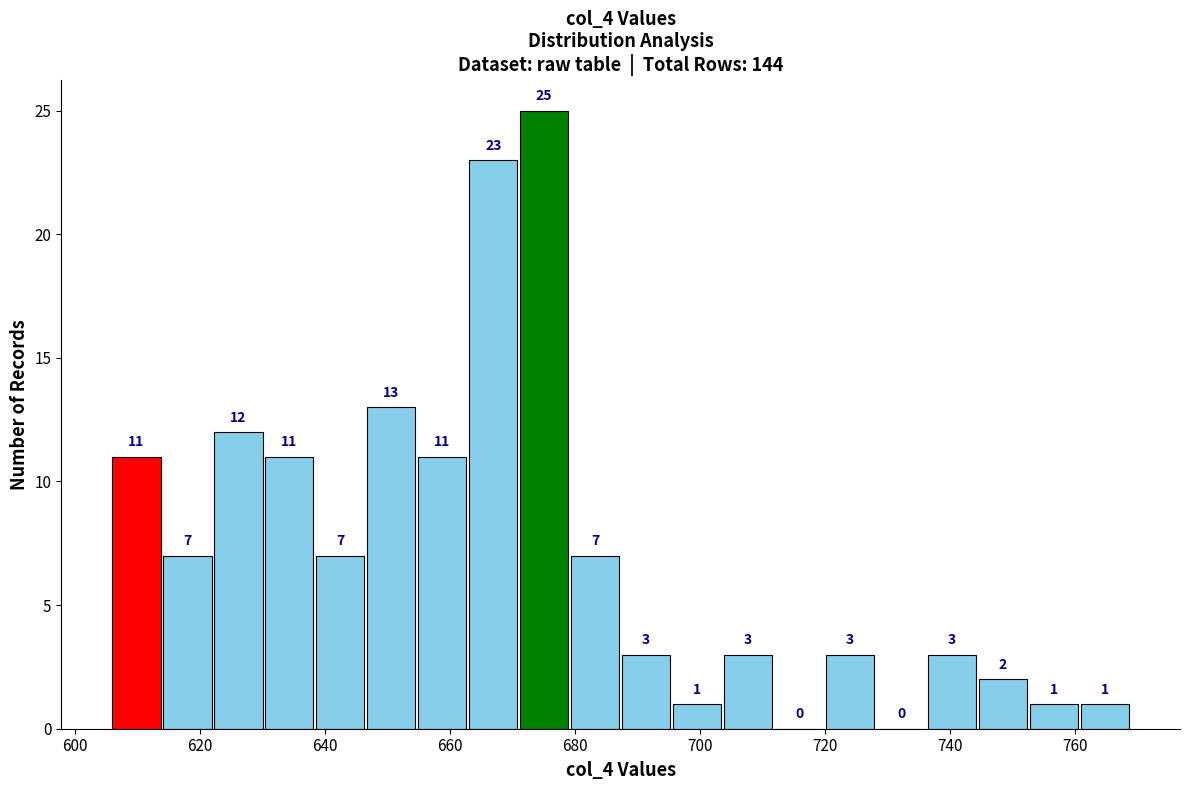

Reading left to right, transcribe this chart: for each bar, give the range it covers on the x-axis and its height. The bar edges are not printed on the chart, so give them approximately, as read against the axis.

606 to 614: 11
614 to 622: 7
622 to 630: 12
630 to 638: 11
638 to 646: 7
646 to 654: 13
654 to 664: 11
664 to 672: 23
672 to 680: 25
680 to 688: 7
688 to 696: 3
696 to 704: 1
704 to 712: 3
712 to 720: 0
720 to 728: 3
728 to 736: 0
736 to 744: 3
744 to 752: 2
752 to 760: 1
760 to 770: 1